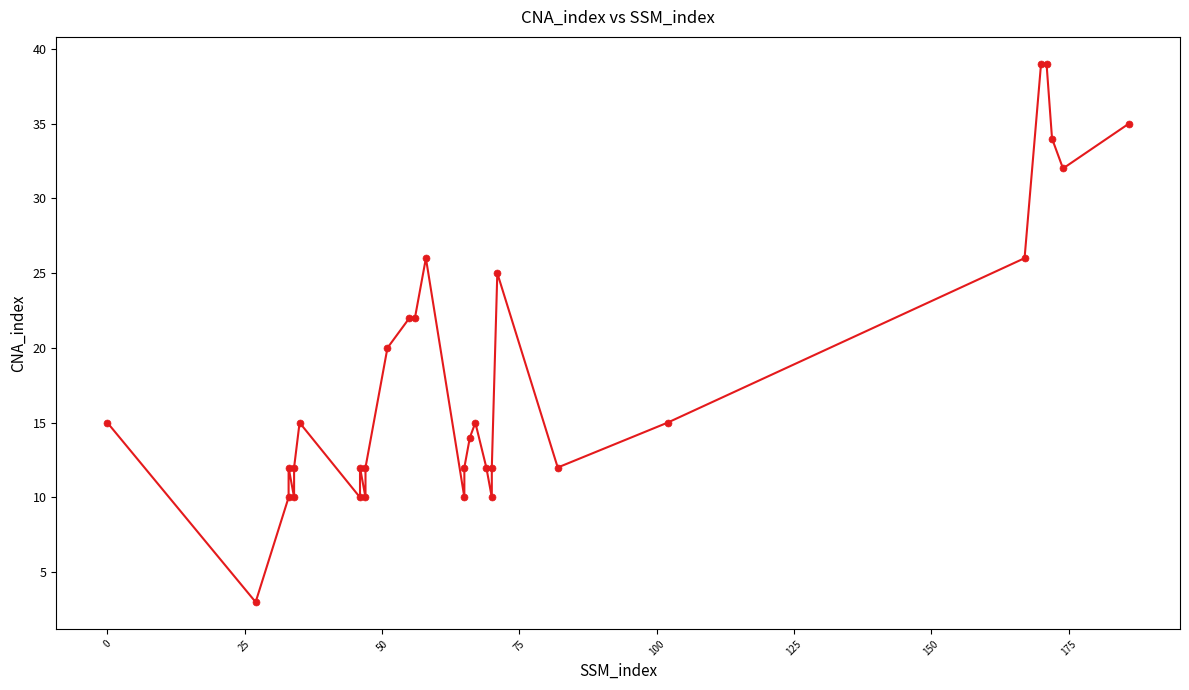

Reading left to right, list all the values displayed in this chart.

15	3	10	12	10	12	15	10	12	10	12	20	22	22	26	10	12	14	15	12	10	12	25	12	15	26	39	39	34	32	35